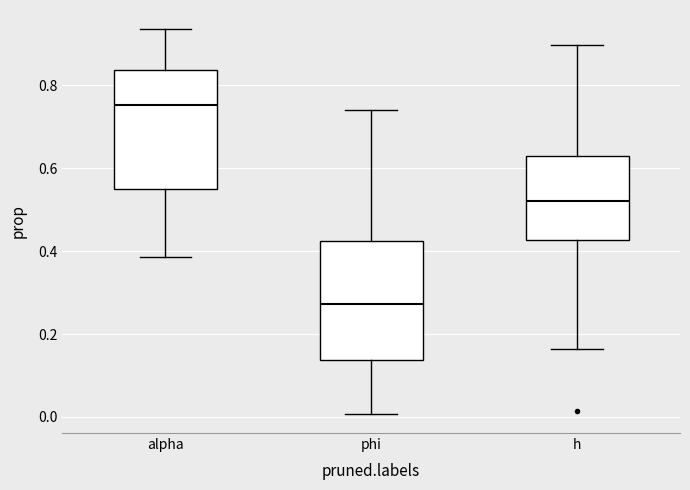

Reading left to right, transcribe this box plot: for each box, give where its median line is, the range the box spans, and where its two whiskers end, as read against the y-axis. The values are not printed on the chart, so give them approximately, as read against the axis.

alpha: median 0.76, box 0.54 to 0.84, whiskers 0.38 to 0.94
phi: median 0.28, box 0.14 to 0.42, whiskers 0.00 to 0.74
h: median 0.52, box 0.42 to 0.64, whiskers 0.16 to 0.90